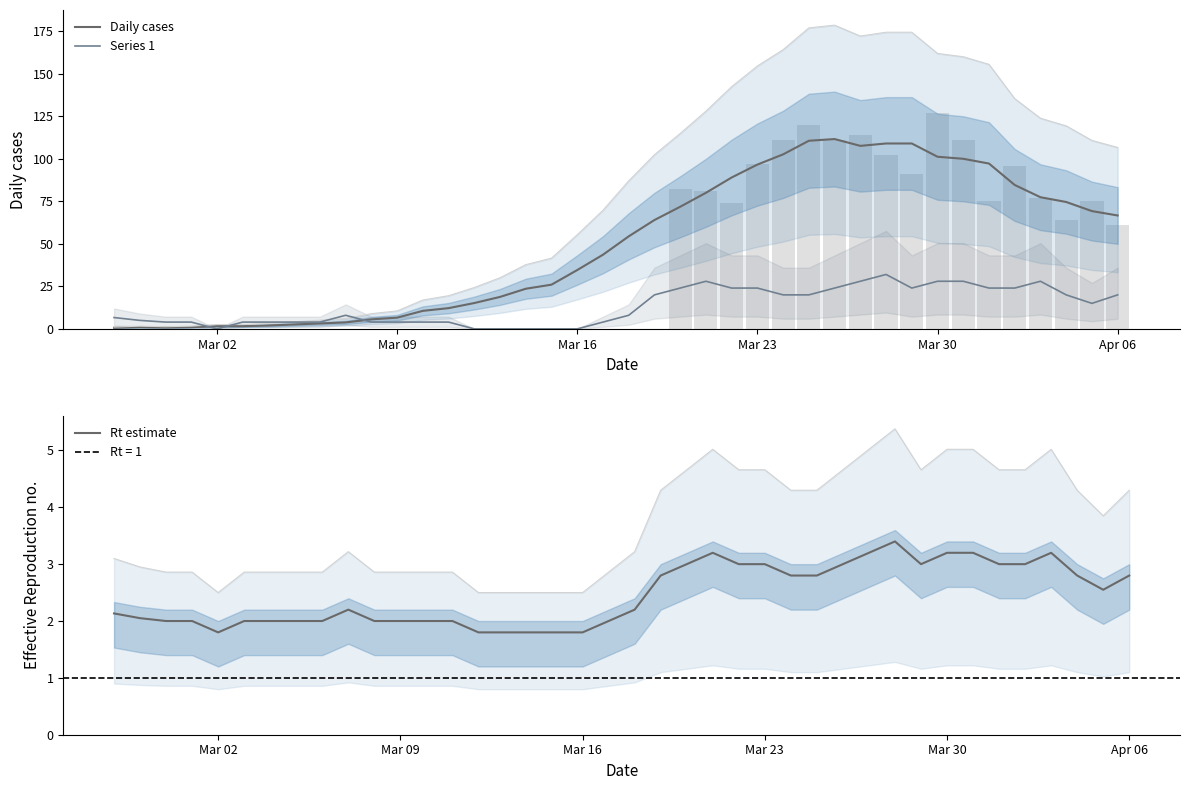

Reading left to right, extract all data points from this chart.

Daily cases: 0.7	1.0	0.8	1.0	1.6	1.6	2.0	2.6	3.2	3.8	5.6	6.6	10.6	12.2	15.2	18.8	23.6	26.0	34.6	43.6	54.4	64.0	71.8	80.0	89.0	96.6	102.6	110.6	111.6	107.6	109.0	109.0	101.2	100.0	97.2	84.6	77.4	74.6	69.2	66.7
Series 1: 6.7	5.0	4.0	4.0	0.0	4.0	4.0	4.0	4.0	8.0	4.0	4.0	4.0	4.0	0.0	0.0	0.0	0.0	0.0	4.0	8.0	20.0	24.0	28.0	24.0	24.0	20.0	20.0	24.0	28.0	32.0	24.0	28.0	28.0	24.0	24.0	28.0	20.0	15.0	20.0
Rt estimate: 2.1	2.0	2.0	2.0	1.8	2.0	2.0	2.0	2.0	2.2	2.0	2.0	2.0	2.0	1.8	1.8	1.8	1.8	1.8	2.0	2.2	2.8	3.0	3.2	3.0	3.0	2.8	2.8	3.0	3.2	3.4	3.0	3.2	3.2	3.0	3.0	3.2	2.8	2.5	2.8